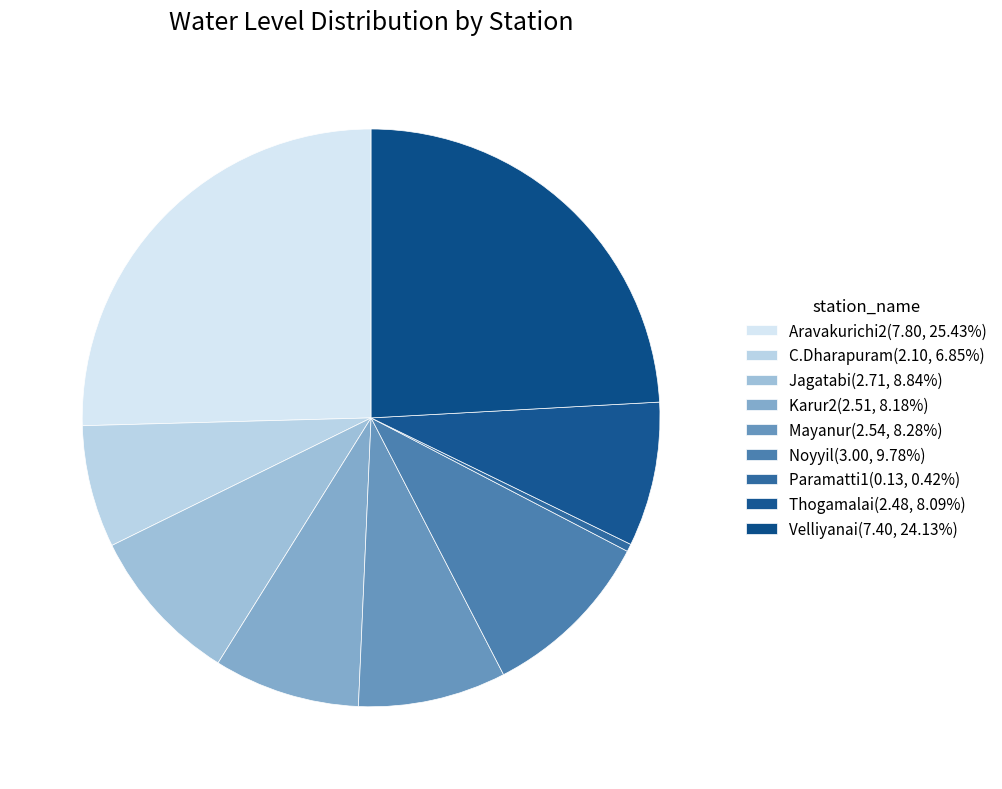

How many segments does this pie chart have?

9